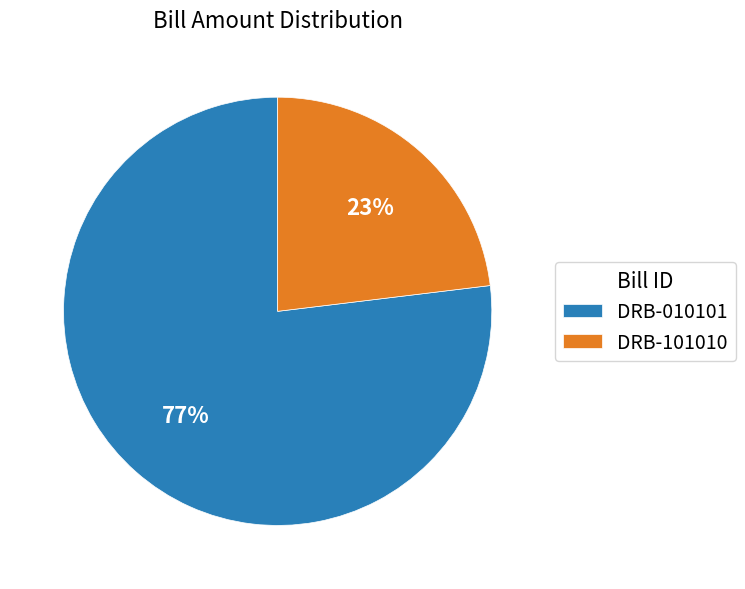

To the nearest percent, what portion does DRB-010101 represent?

77%